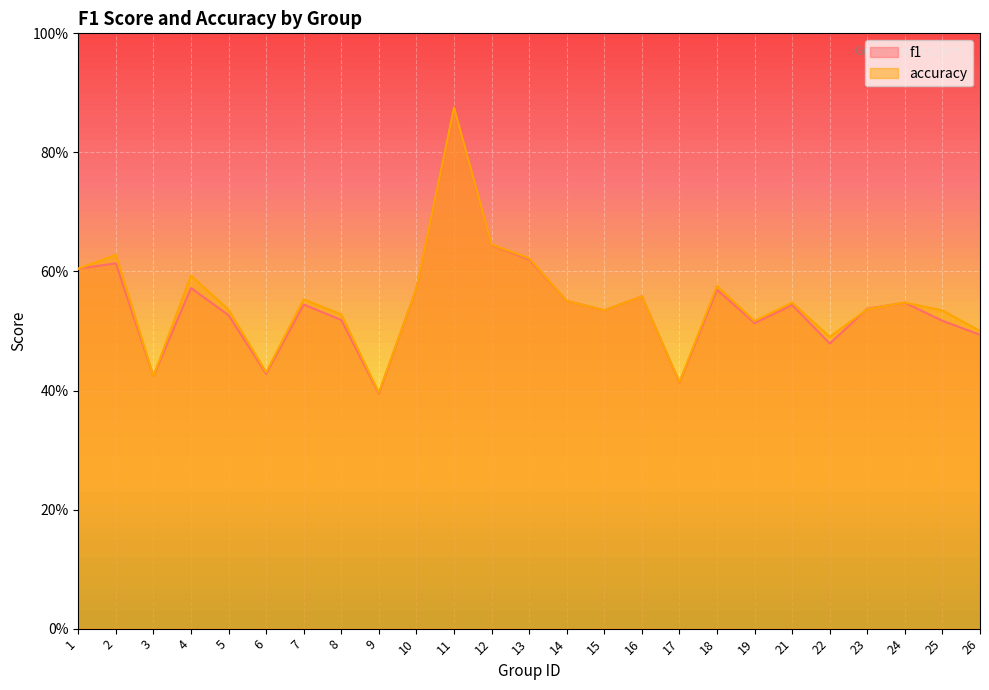

What is the total value across all series at 17?

0.8